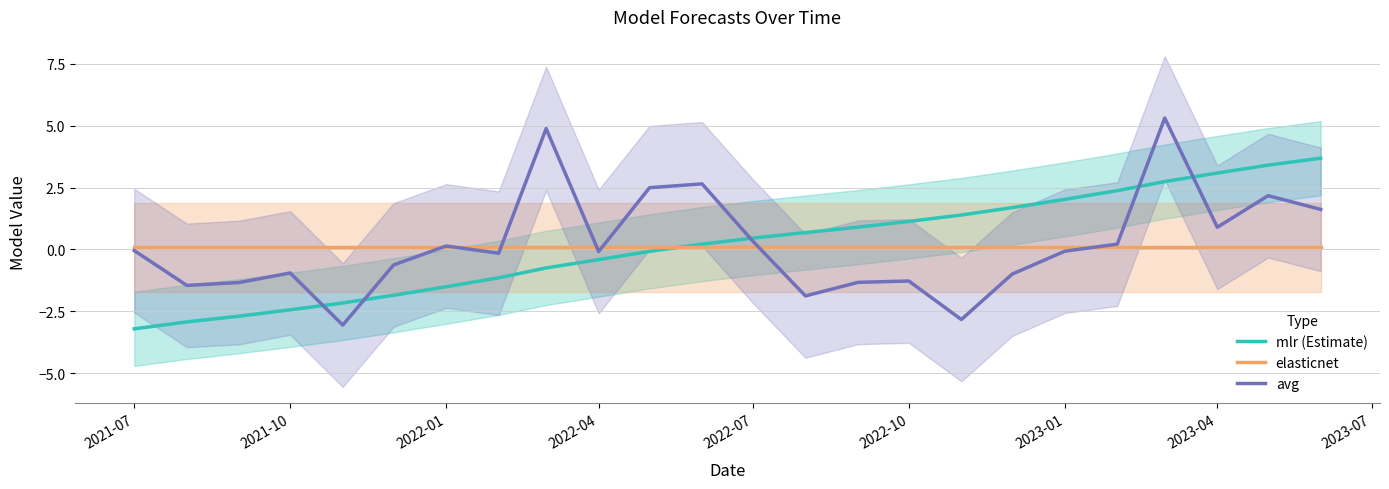

True or false: mlr (Estimate) has more than 0 interior local peaks.

False